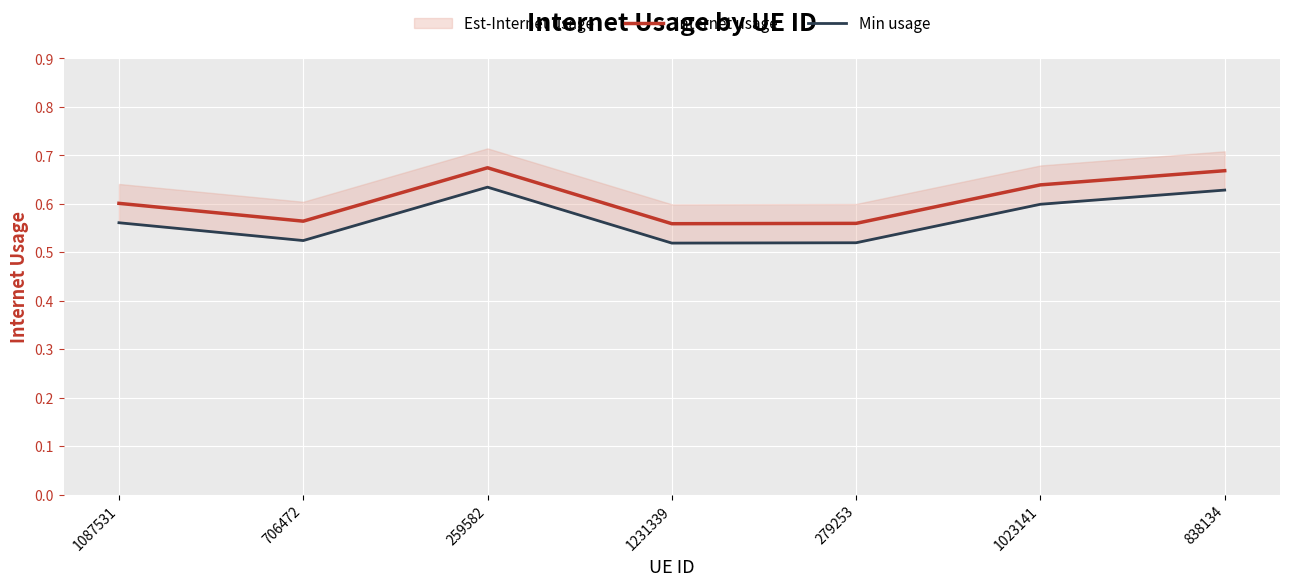

True or false: Min usage has a value of 0.2 at 838134.

False